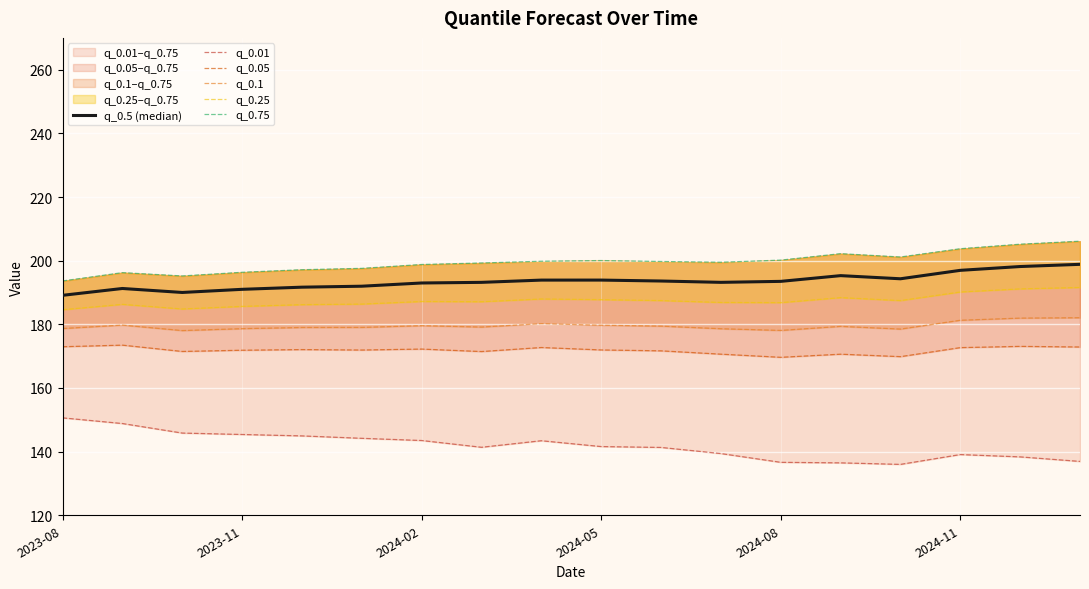

Between 2023-11 and 2024-11, which series saw the biggest shift?

q_0.01